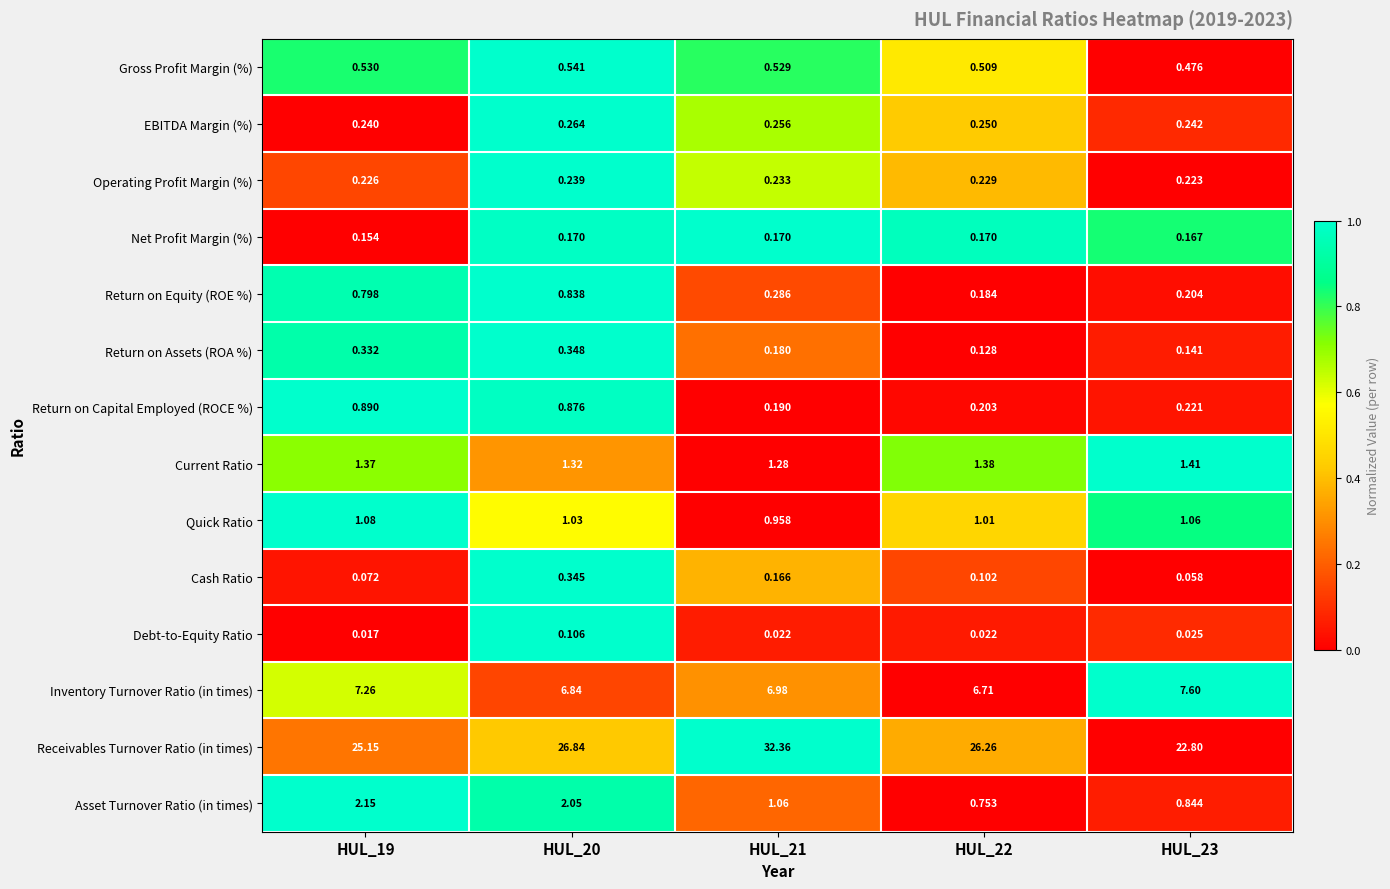

Which series has the largest total across all categories?

Receivables Turnover Ratio (in times)